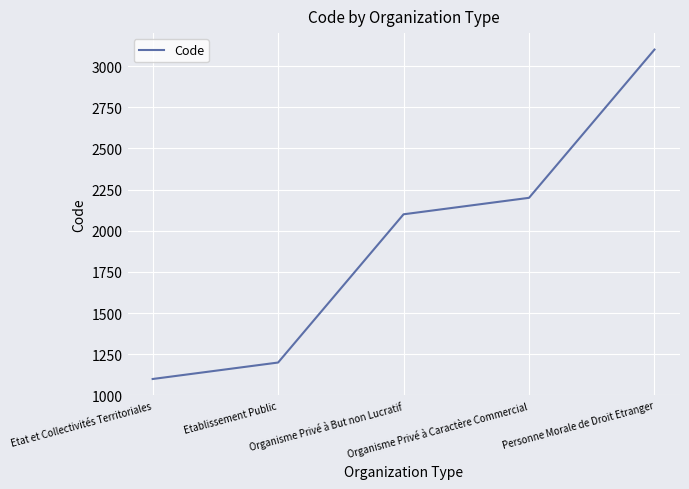

Where is the data nearest to the value 2100?

Organisme Privé à But non Lucratif